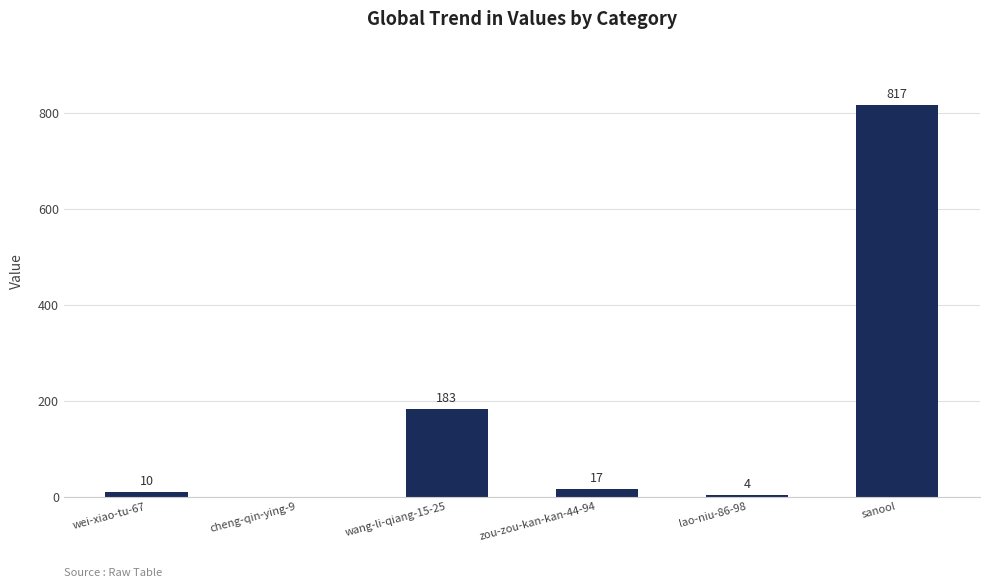

The value at cheng-qin-ying-9 is 0. True or false?

True